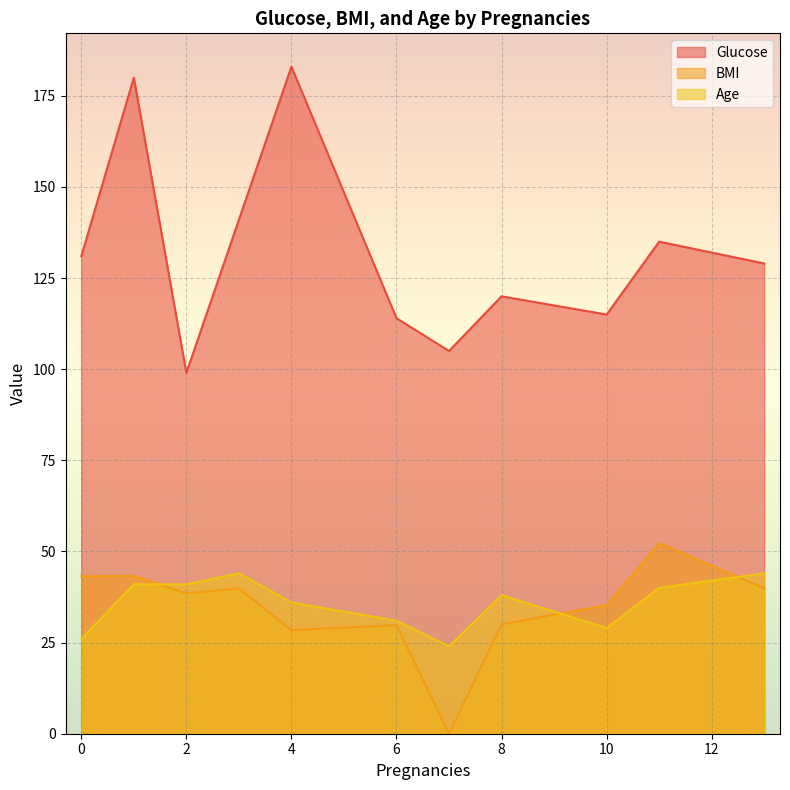

How many interior local valleys does the BMI series have?

3